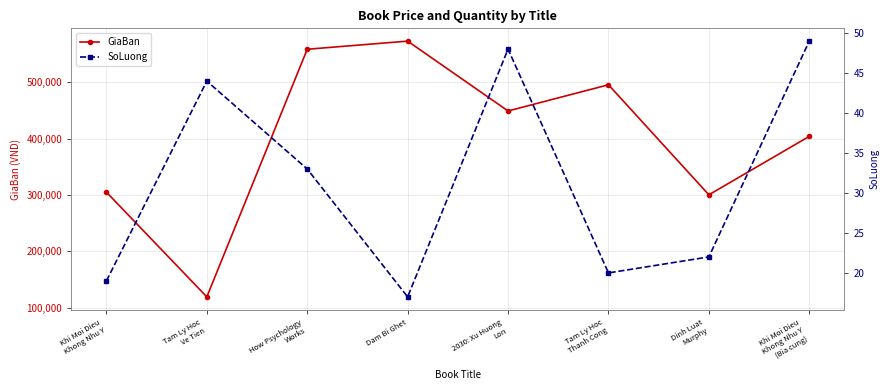

What is the smallest value displayed?

17